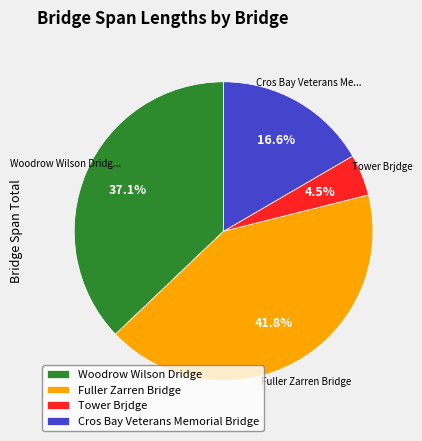

Is the sum of Tower Brjdge and Woodrow Wilson Dridge greater than half?

No